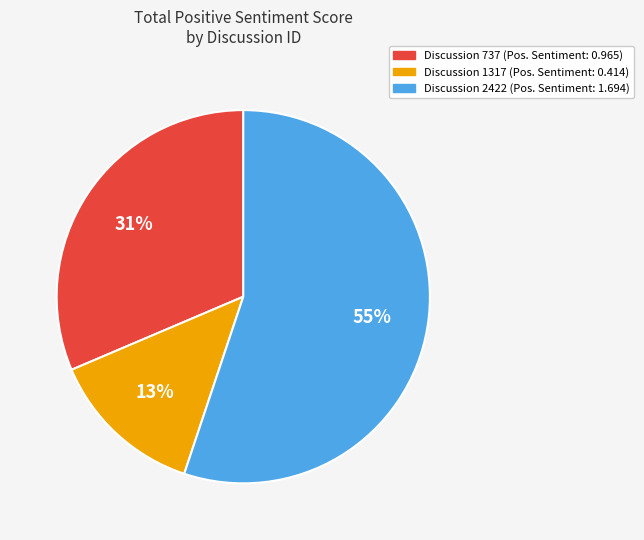

How many slices are in this pie chart?

3